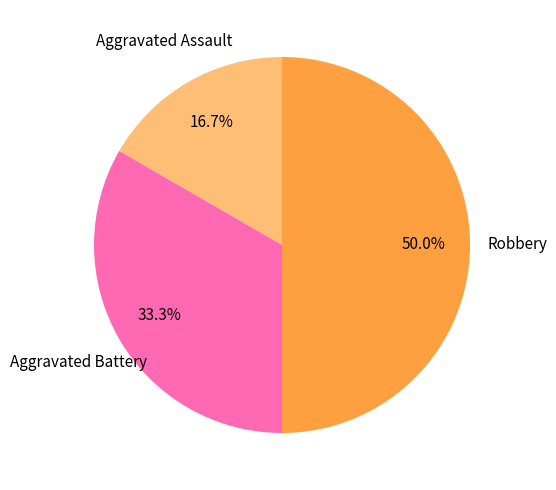

How many segments does this pie chart have?

3